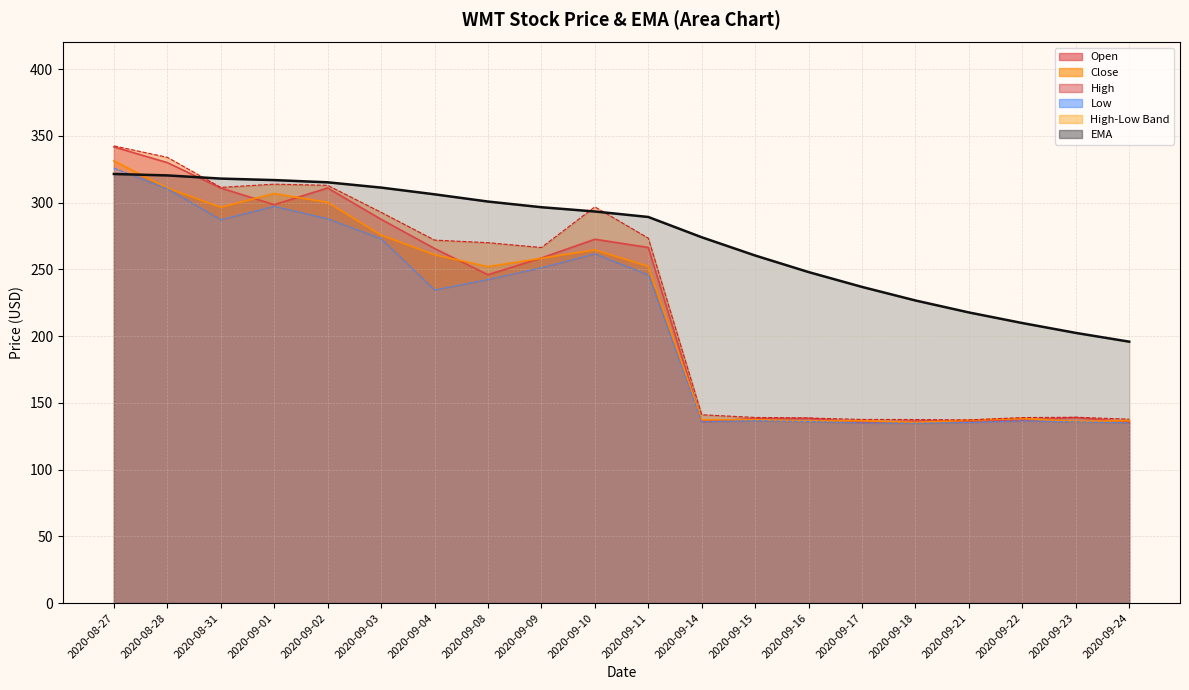

Is it true that Close equals 136.7 at 2020-09-24?

True